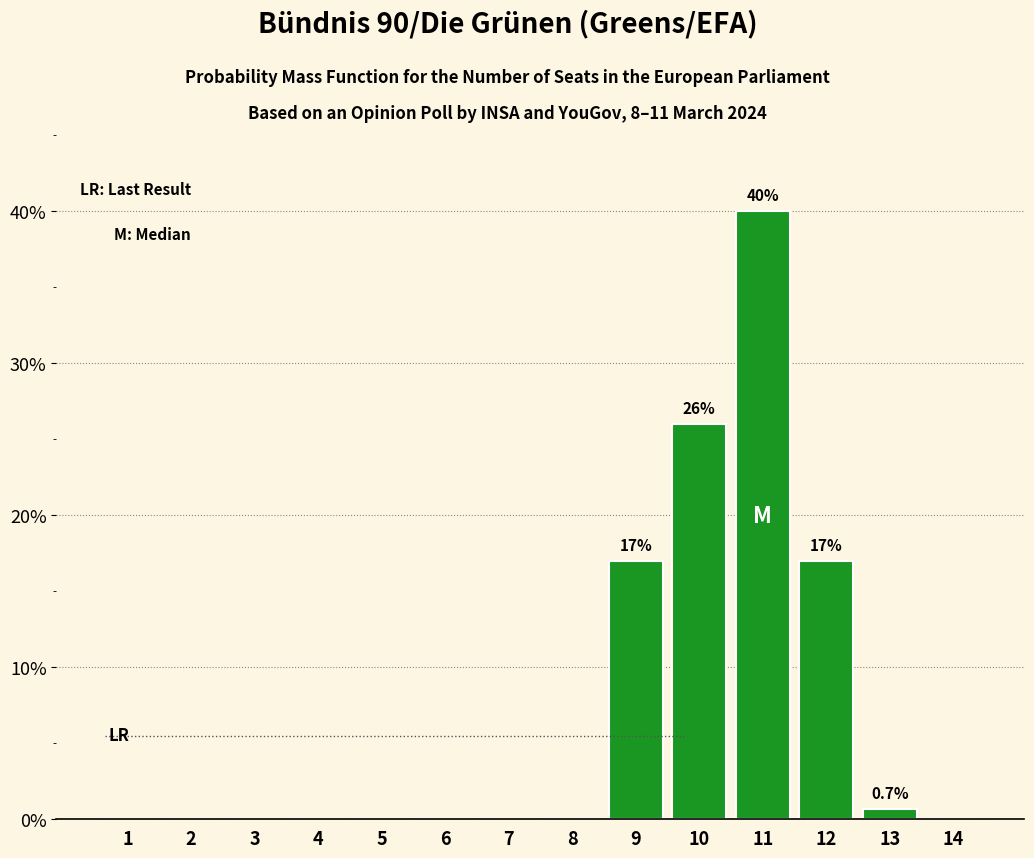

Reading left to right, transcribe all the data shown in this chart.

1=0.0	2=0.0	3=0.0	4=0.0	5=0.0	6=0.0	7=0.0	8=0.0	9=17.0	10=26.0	11=40.0	12=17.0	13=0.7	14=0.0